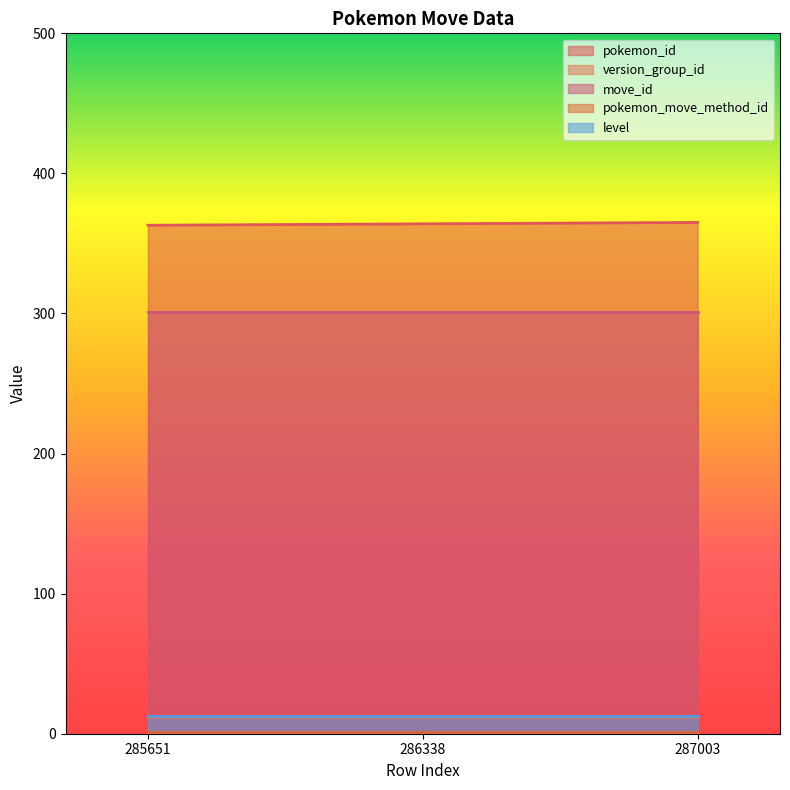

How many pokemon_id values are between 363 and 365?

3